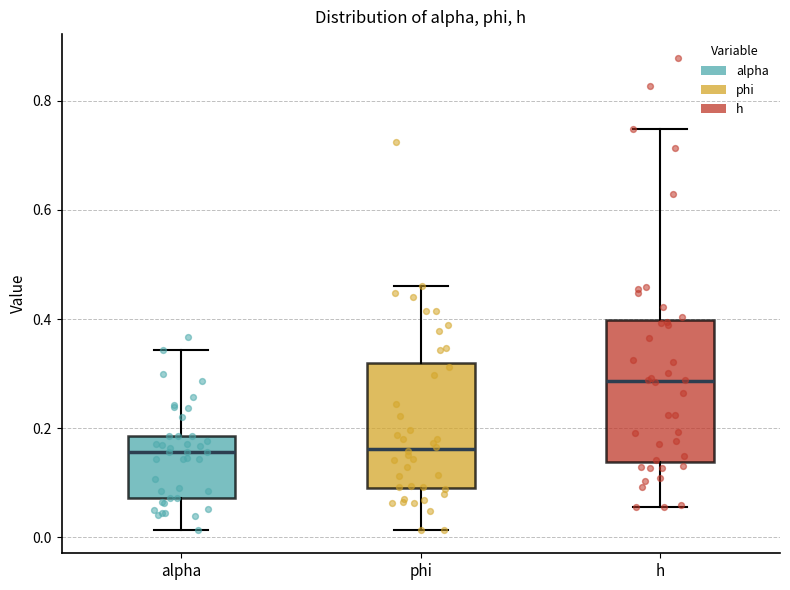

Comparing the boxes themselves (not the whiskers), which one is the tallest?

h